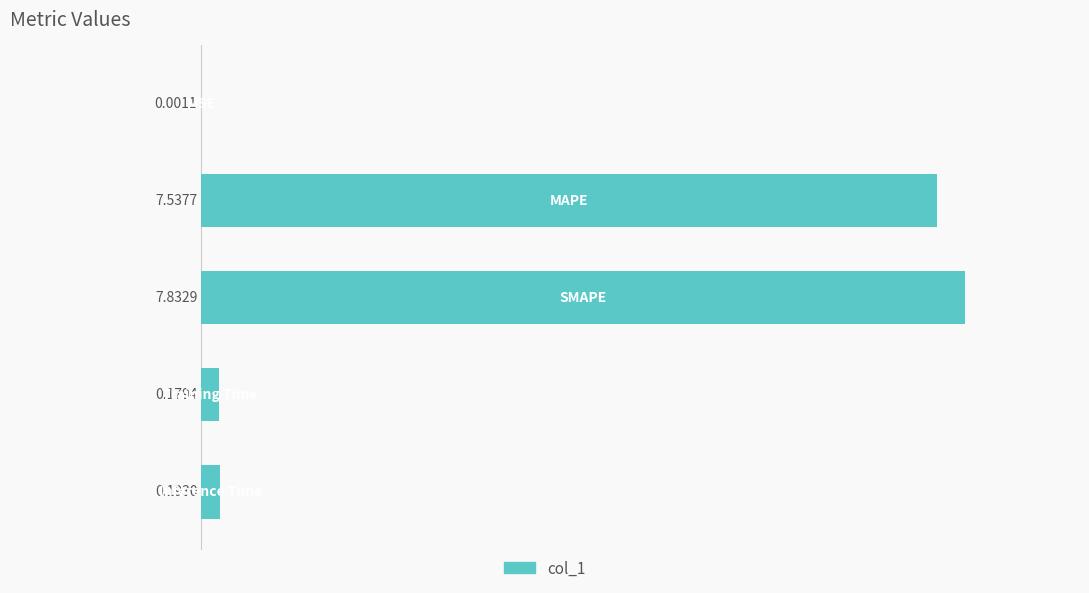

What is the sum of all values?

15.7